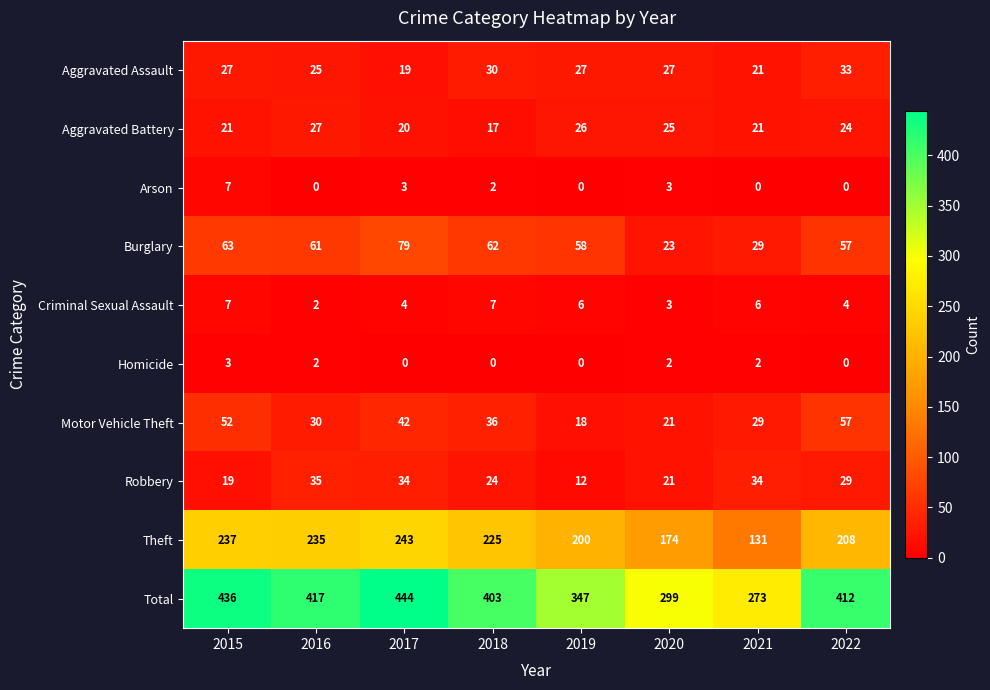

At 2018, list the series in order from smallest to largest.

Homicide, Arson, Criminal Sexual Assault, Aggravated Battery, Robbery, Aggravated Assault, Motor Vehicle Theft, Burglary, Theft, Total